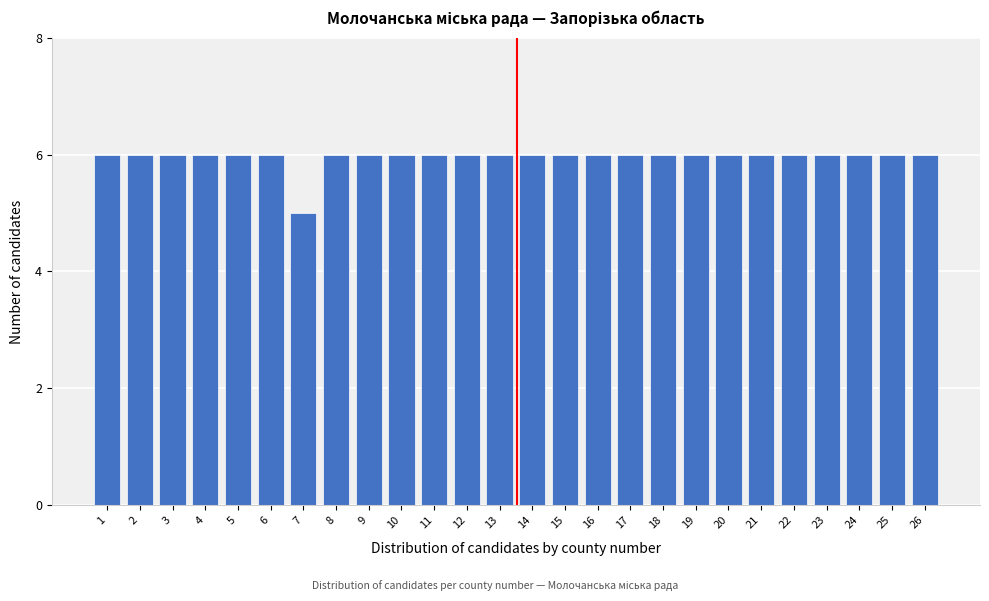

Reading left to right, what are all the values shown in this chart?

6	6	6	6	6	6	5	6	6	6	6	6	6	6	6	6	6	6	6	6	6	6	6	6	6	6